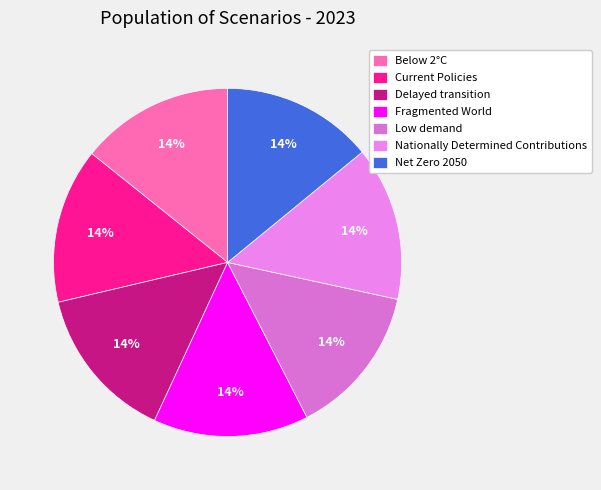

Do Net Zero 2050 and Delayed transition together represent more than half of the pie?

No